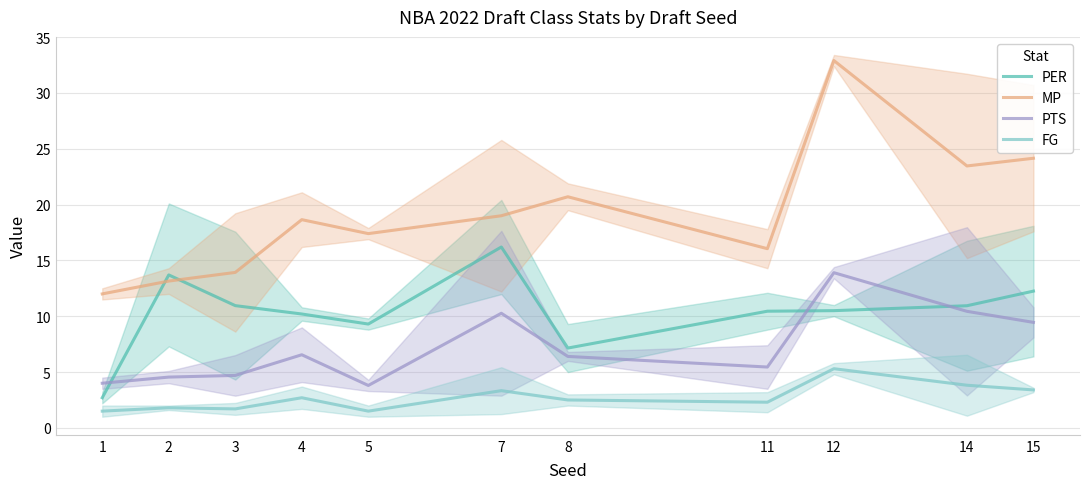

Is it true that FG equals 0.9 at 1?

False